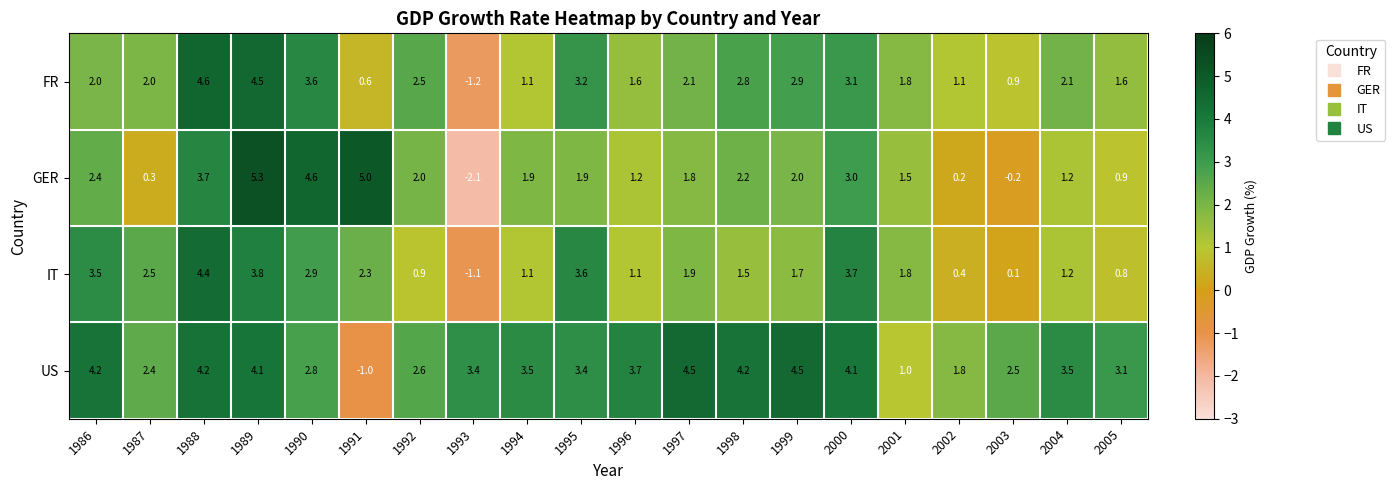

At which category is the sum across all series the highest?

1989